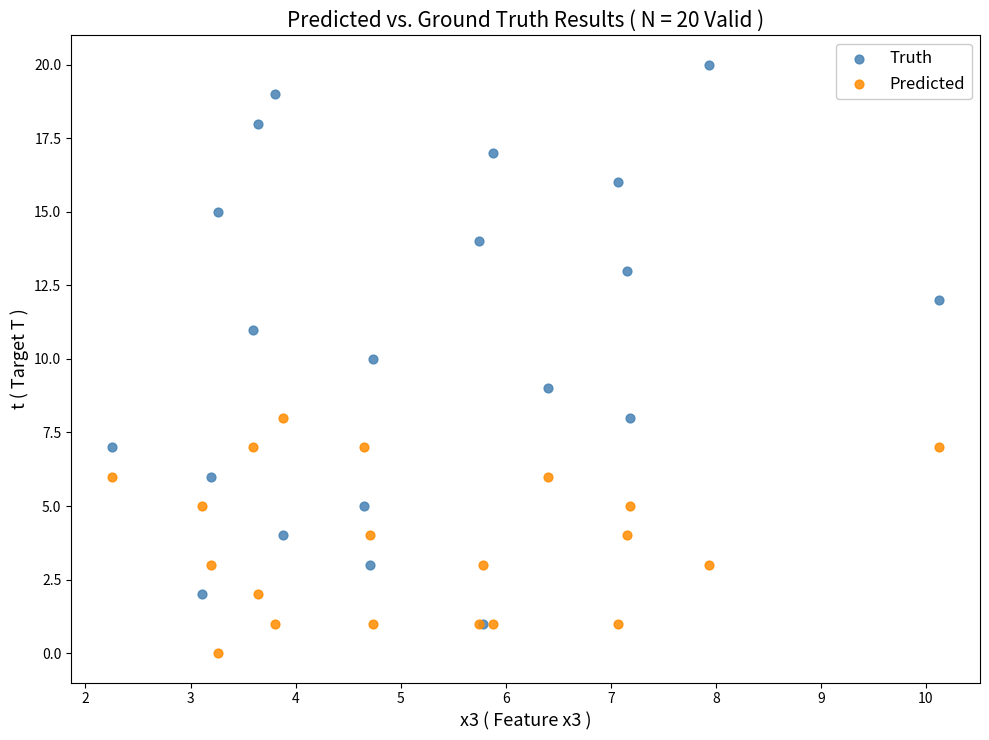

Which series has the widest spread of Y values?

Truth